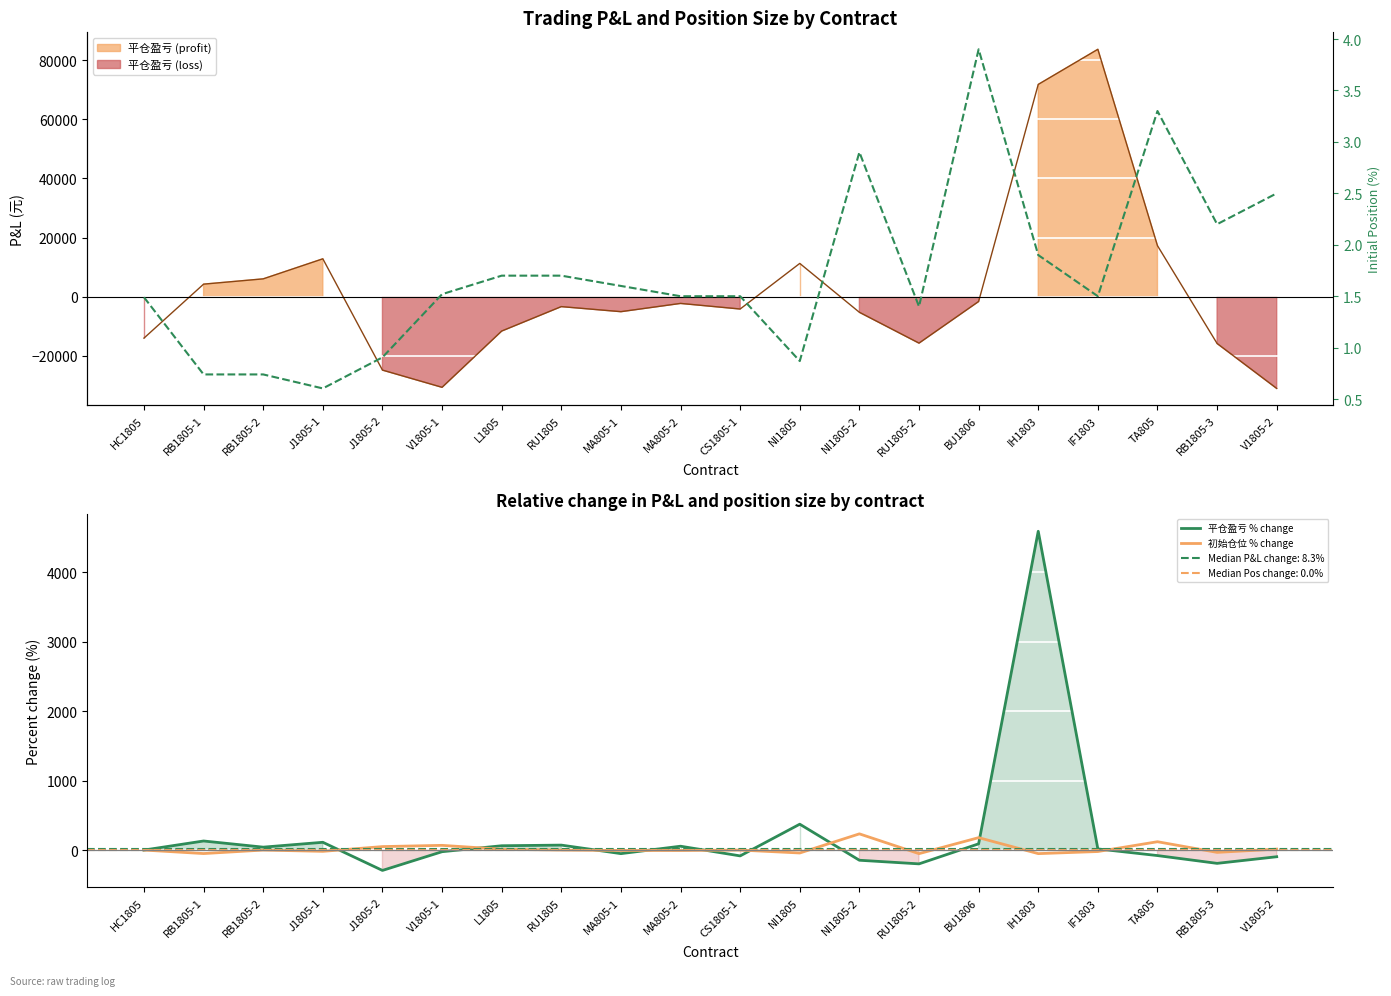

At how many categories does at least one series exceed -128?

20